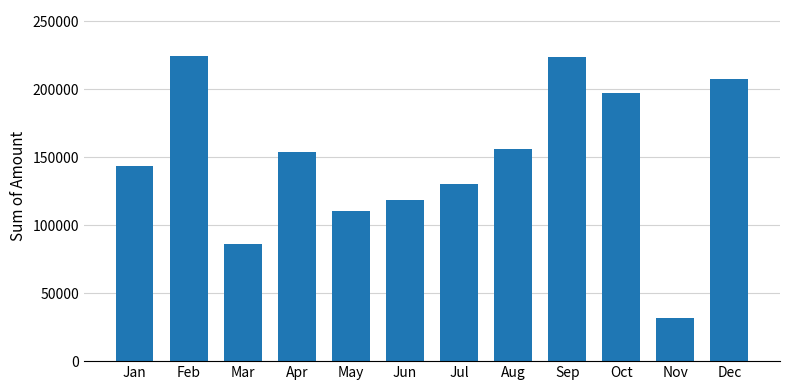

How many data points are less than 153530?

6